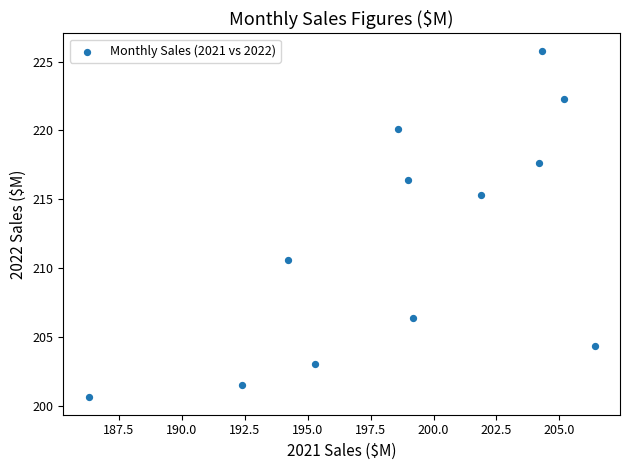

What is the range of Y values (max minus min)?

25.2